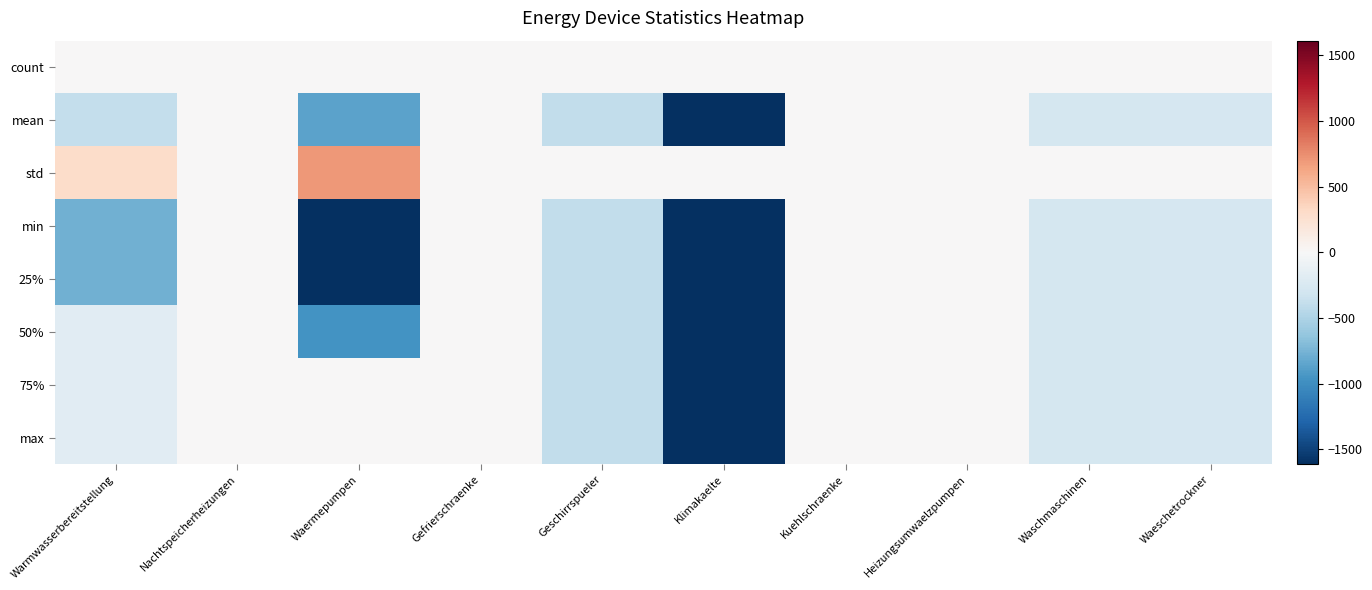

How many series are shown in this chart?

8